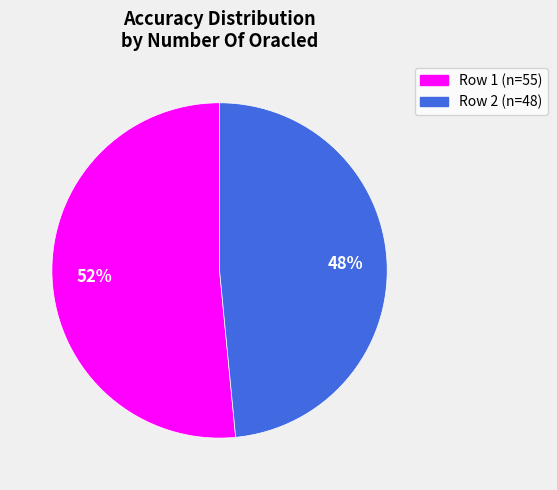

Is there a majority slice in this chart?

Yes